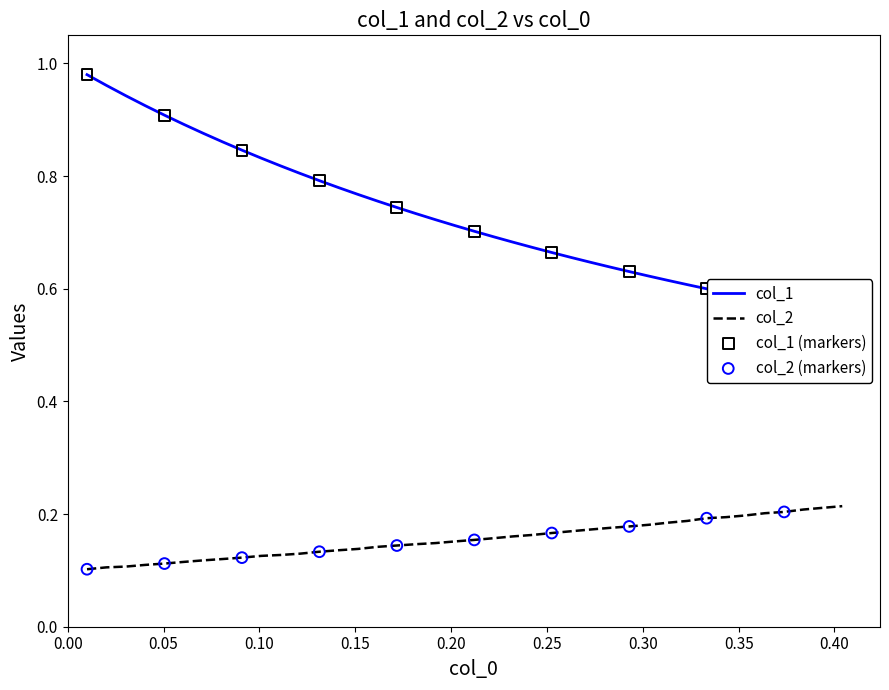

Which series reaches the minimum Y coordinate?

col_2